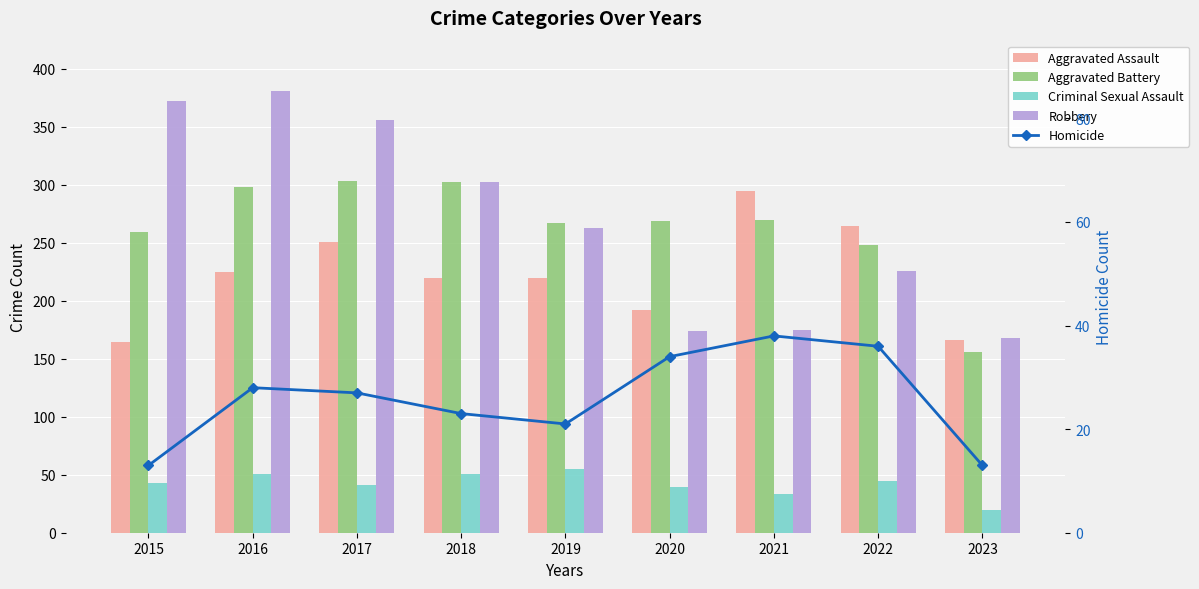

What value does the Aggravated Assault series have at 2019, to the nearest 10?

220